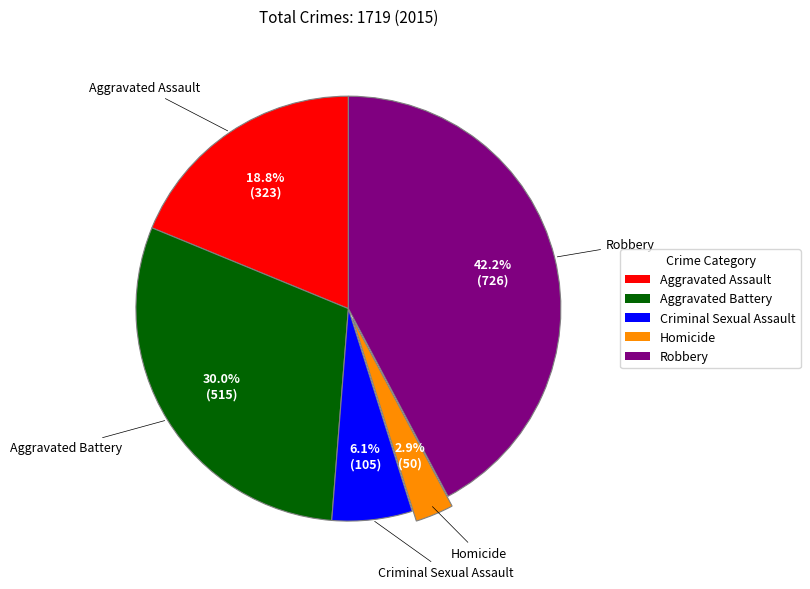

To the nearest percent, what percentage of the pie is Homicide?

3%